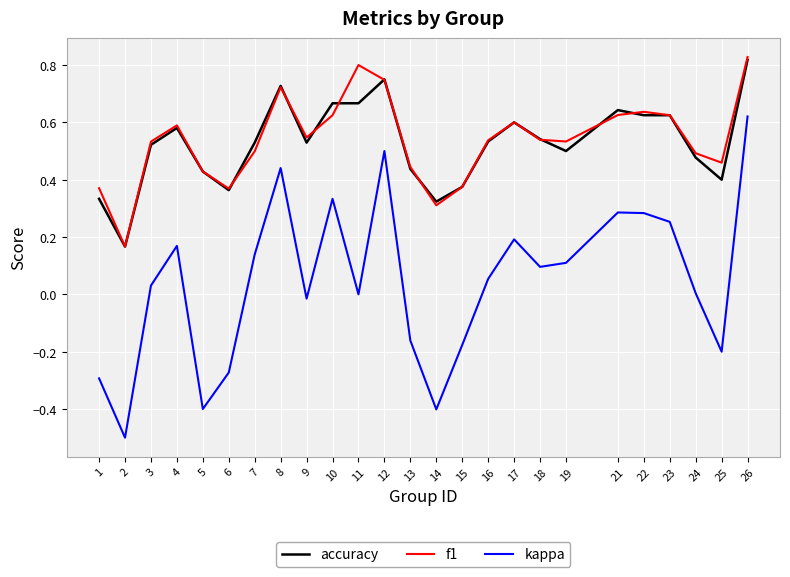

Count the f1 values in the range 0 to 1.

25